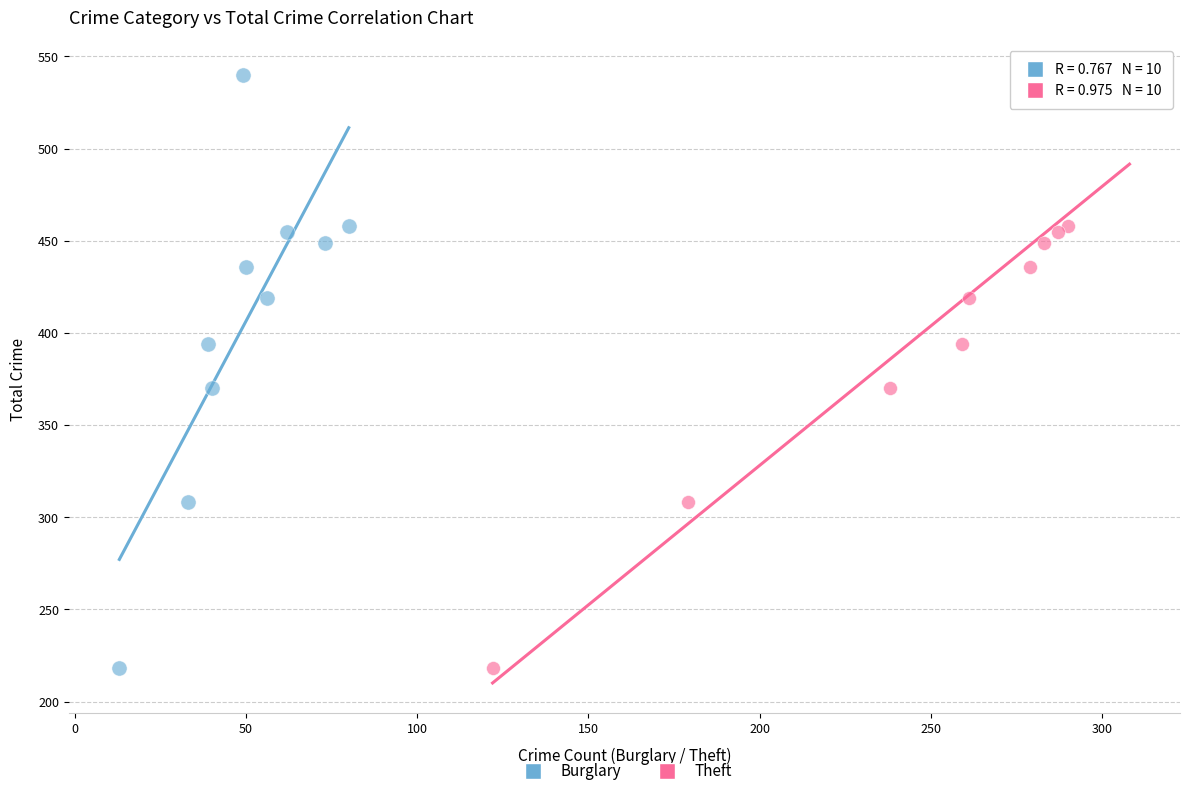

What are all the series names shown in the legend?

Burglary, Theft